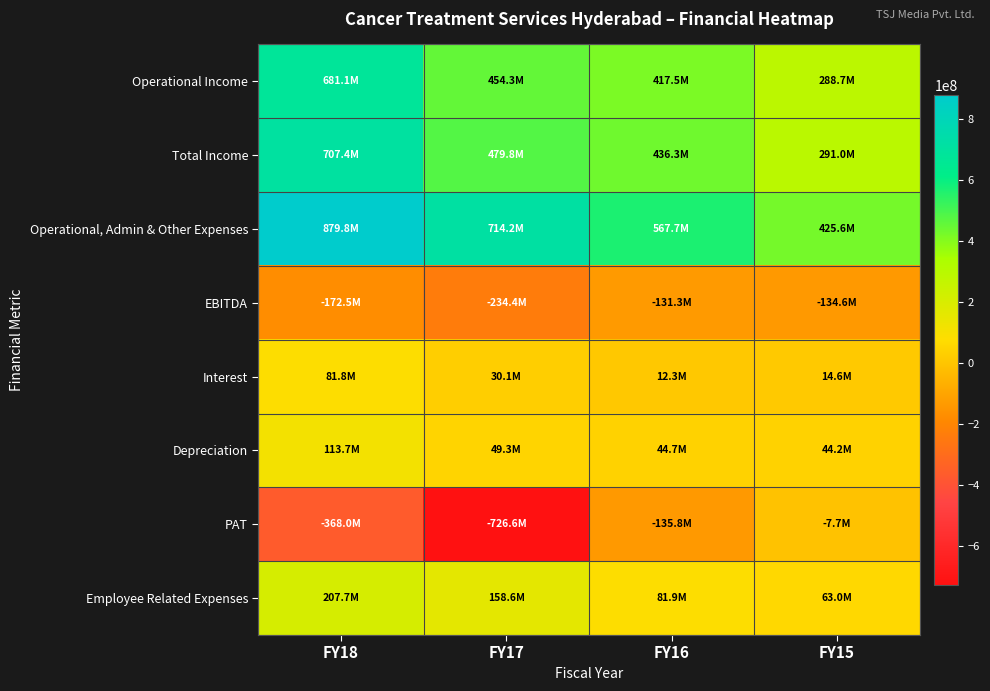

Rank the series by their maximum value, from highest to lowest.

Operational, Admin & Other Expenses, Total Income, Operational Income, Employee Related Expenses, Depreciation, Interest, PAT, EBITDA